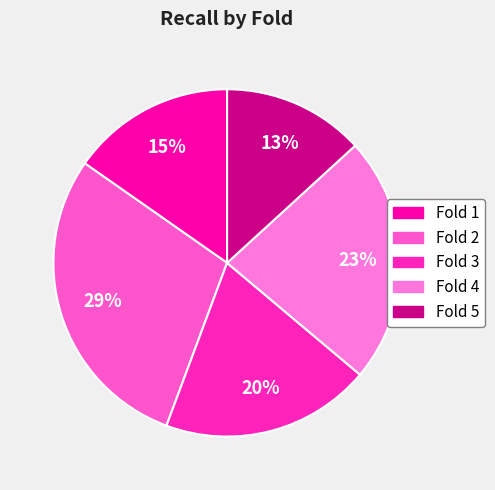

Between Fold 1 and Fold 3, which is larger?

Fold 3